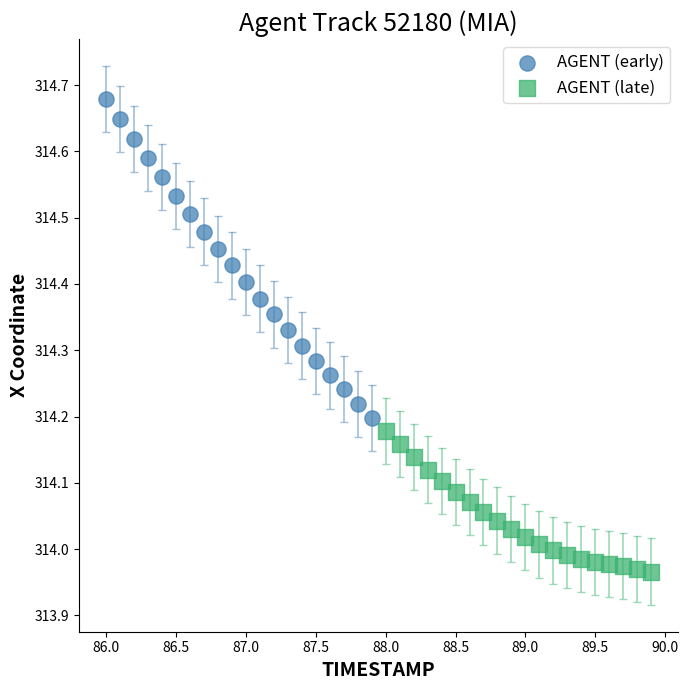

Which series contains the highest Y value?

AGENT (early)